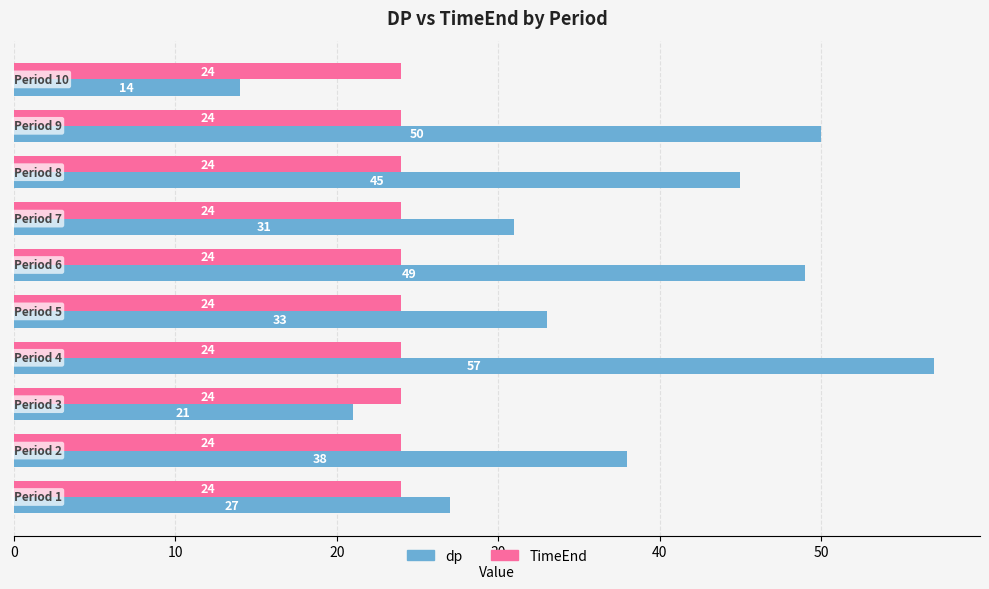

At how many categories does at least one series exceed 42?

4